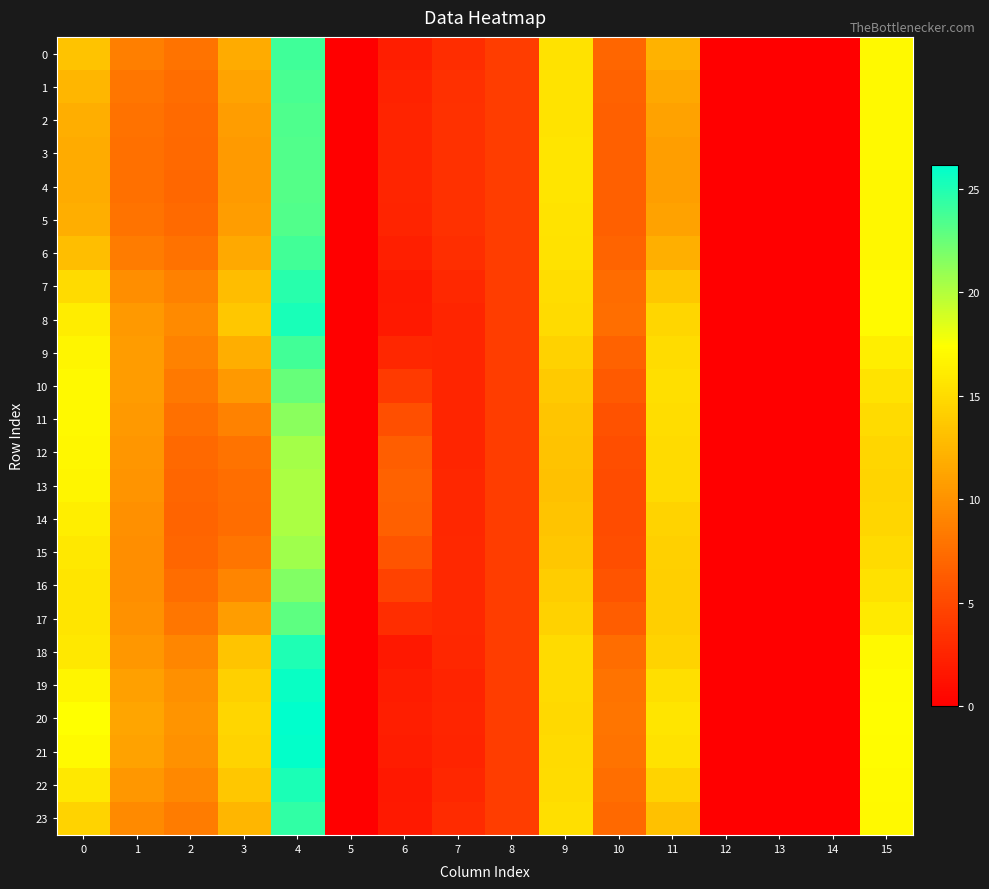

What is the greatest value displayed?

26.1